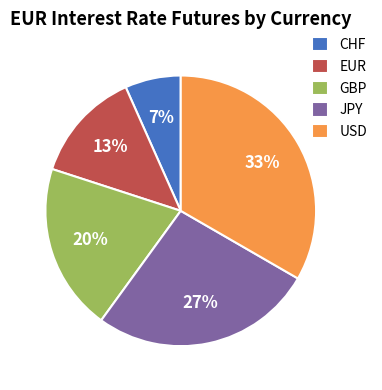

Is it true that CHF is 1% of the pie?

False